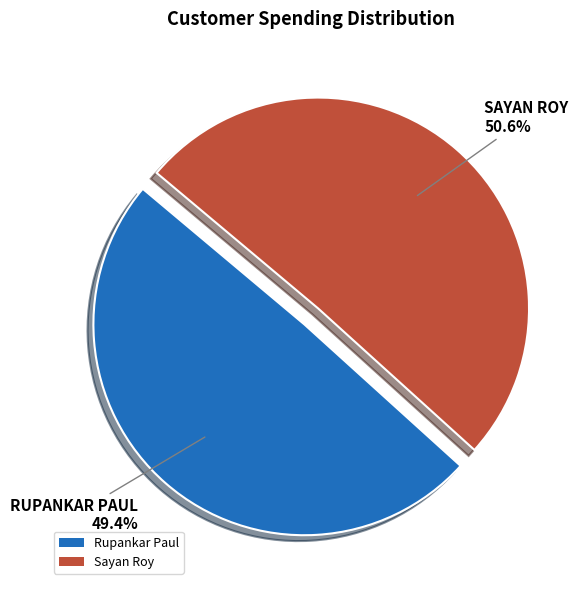

To the nearest percent, what percentage of the pie is Rupankar Paul?

49%